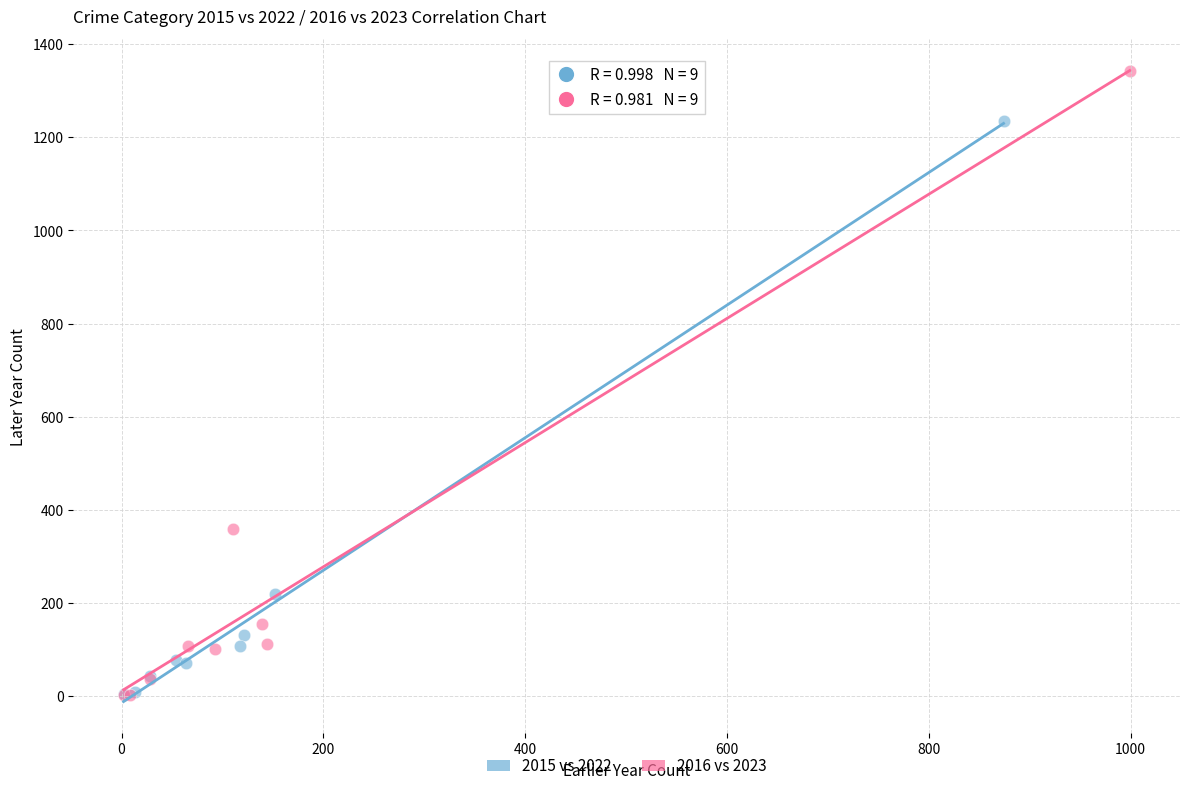

Which series has the widest spread of Y values?

2016 vs 2023